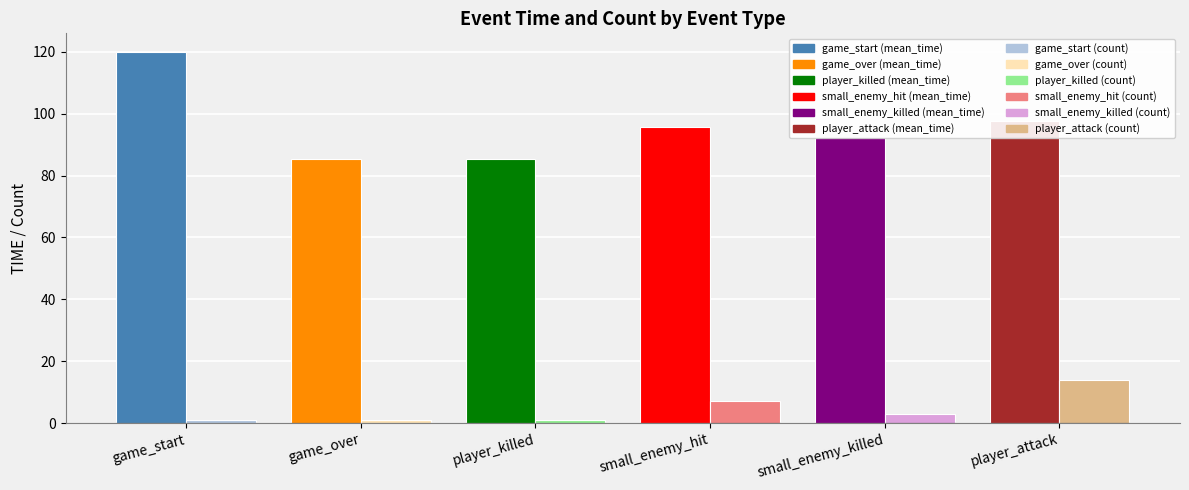

What is the spread (max minus min) of values at small_enemy_killed?

89.5